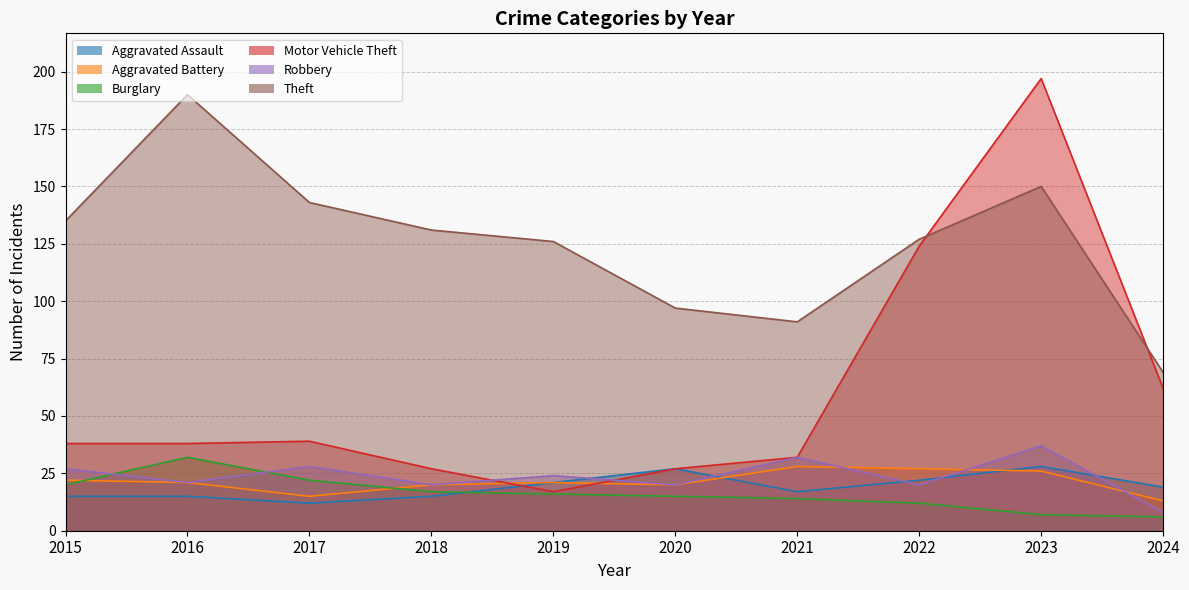

What is the maximum value shown in the chart?

197